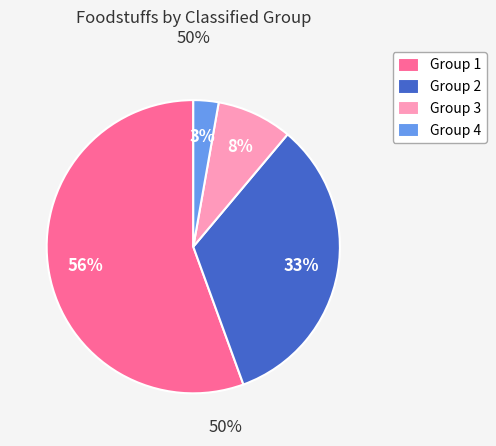

The Group 4 slice represents 12% of the pie. True or false?

False